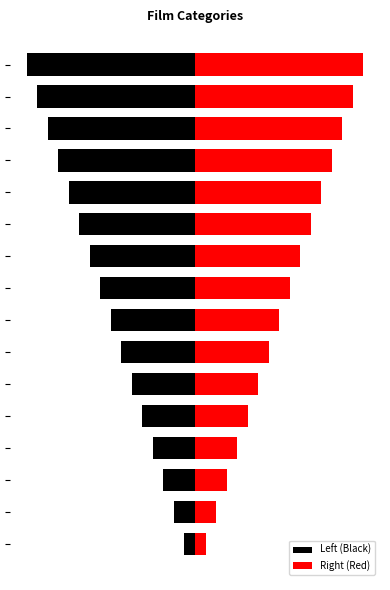

What is the greatest value displayed?

16